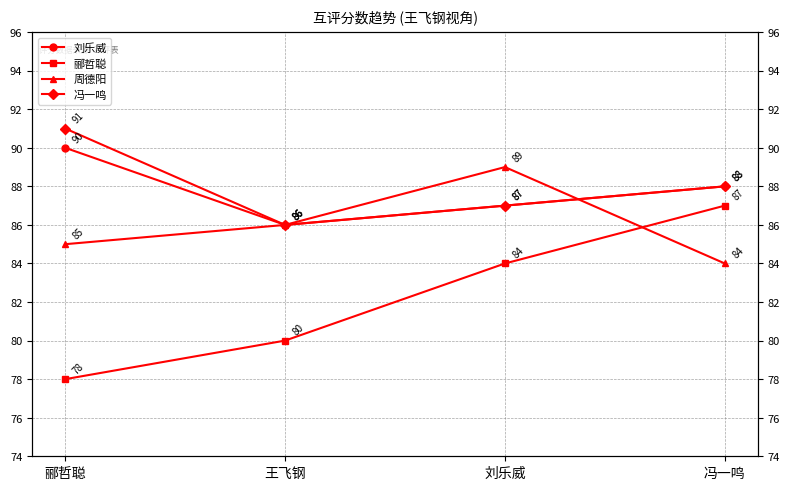

Does the chart have visible grid lines?

Yes